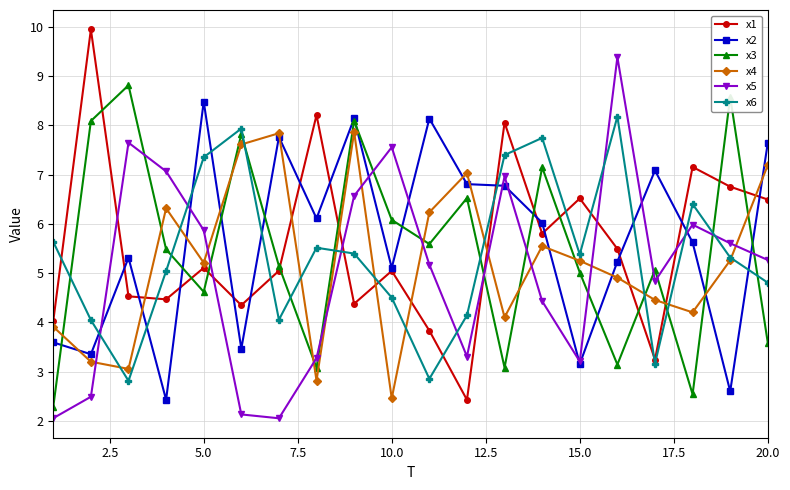

True or false: x6 has more than 1 points higher than both neighbors.

True